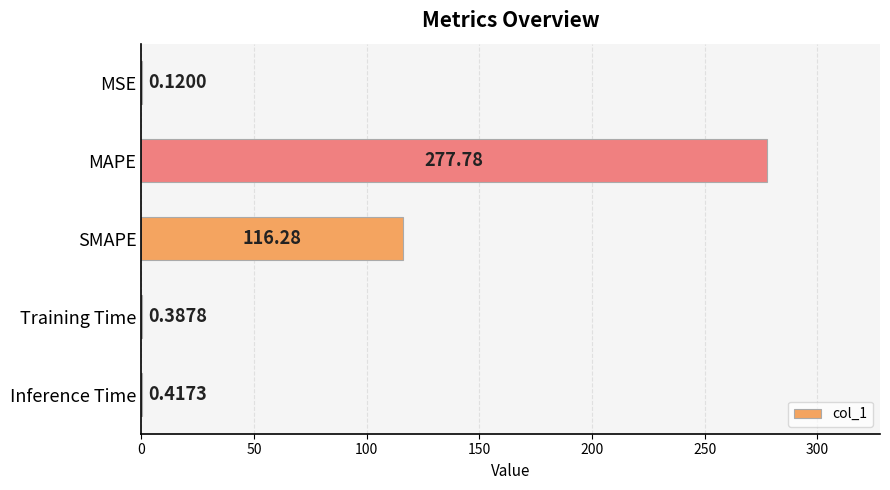

What is the sum of the values at MAPE and MSE?

277.9